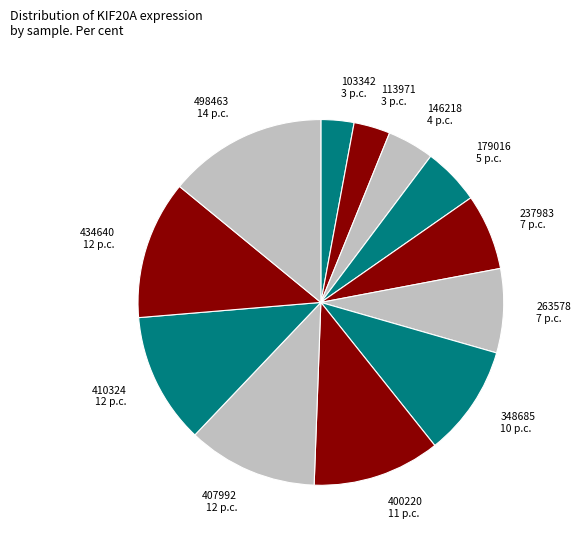

Is there a majority slice in this chart?

No